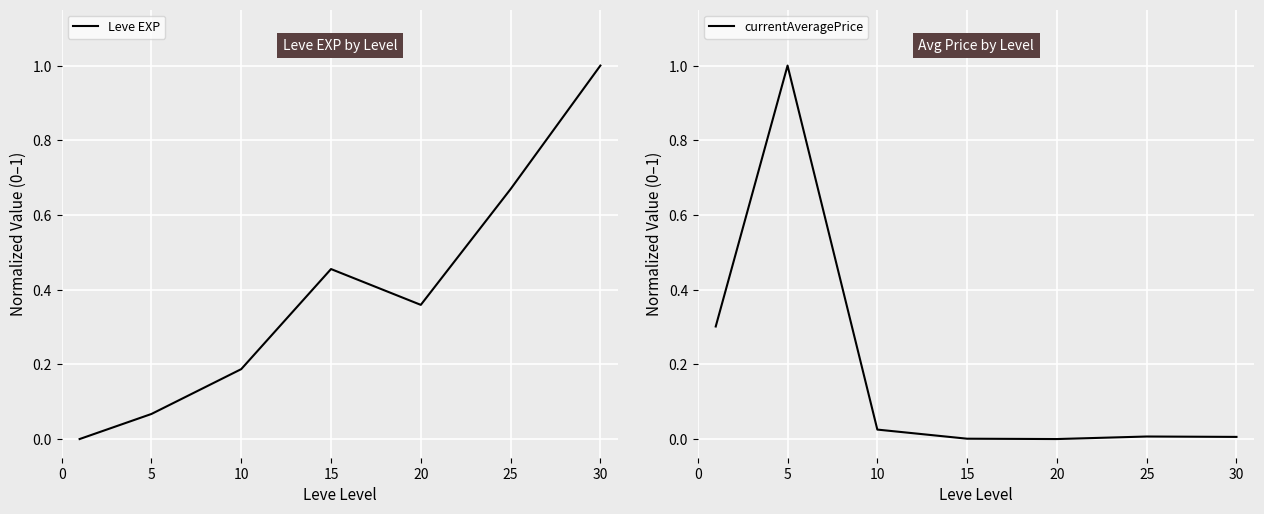

What is the average value of the currentAveragePrice series?

0.2